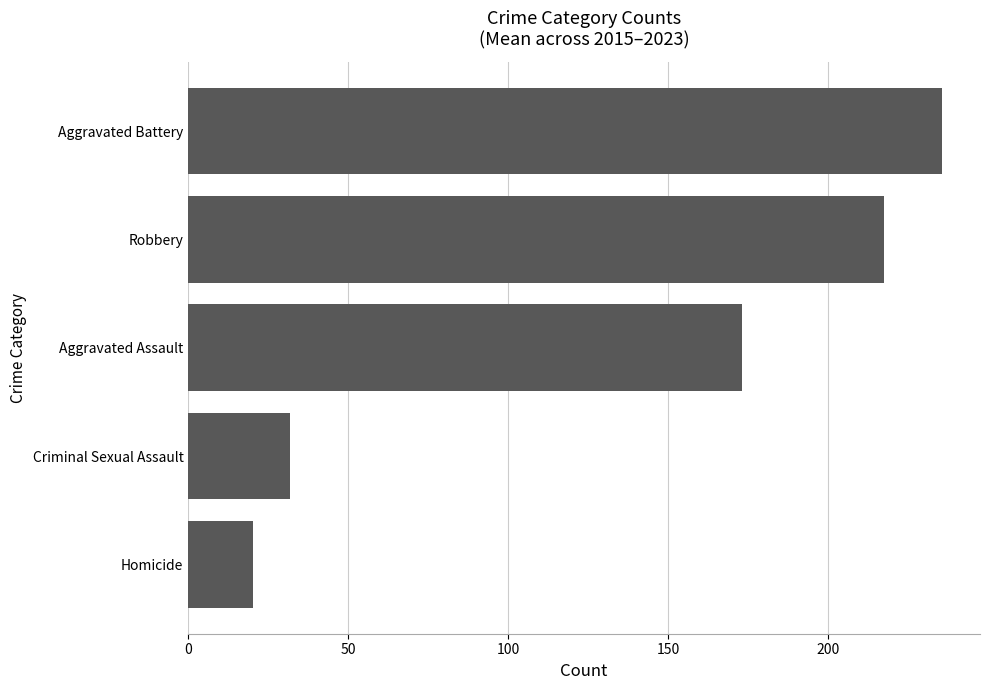

Reading bottom to top, extract all data points from this chart.

20.1	31.7	173.1	217.4	235.8